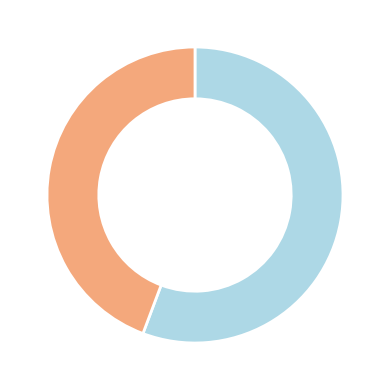

How many slices are in this pie chart?

2